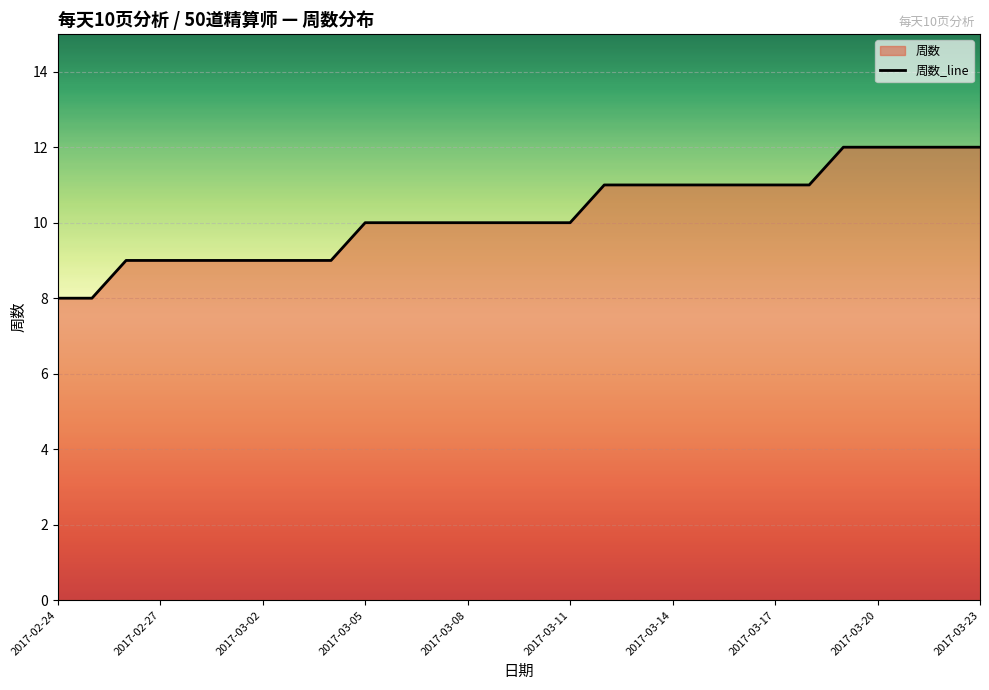

Read the value at 2017-03-20.

12